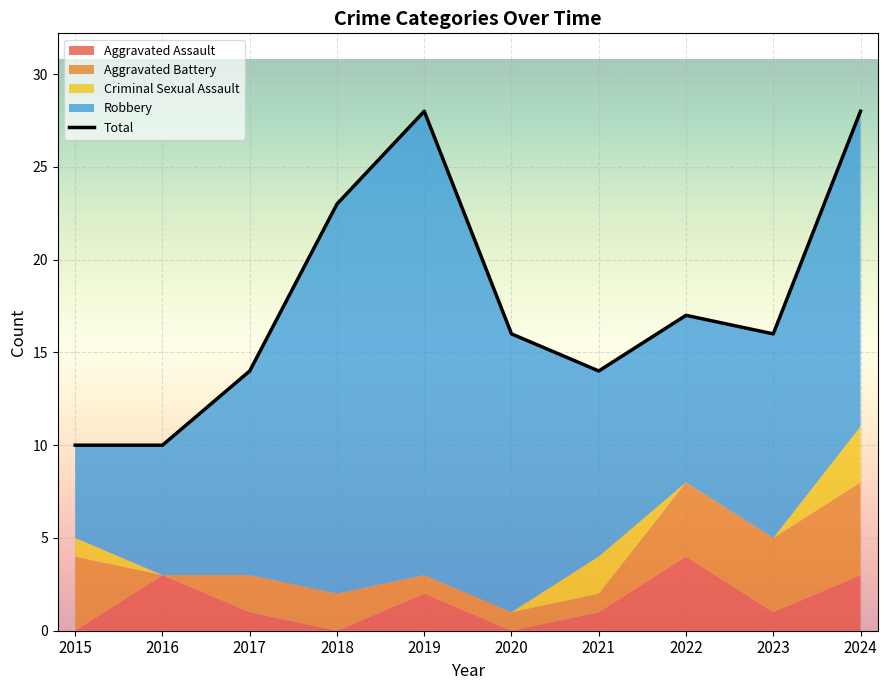

How many interior local valleys (lower than both neighbors) does the data have?

2